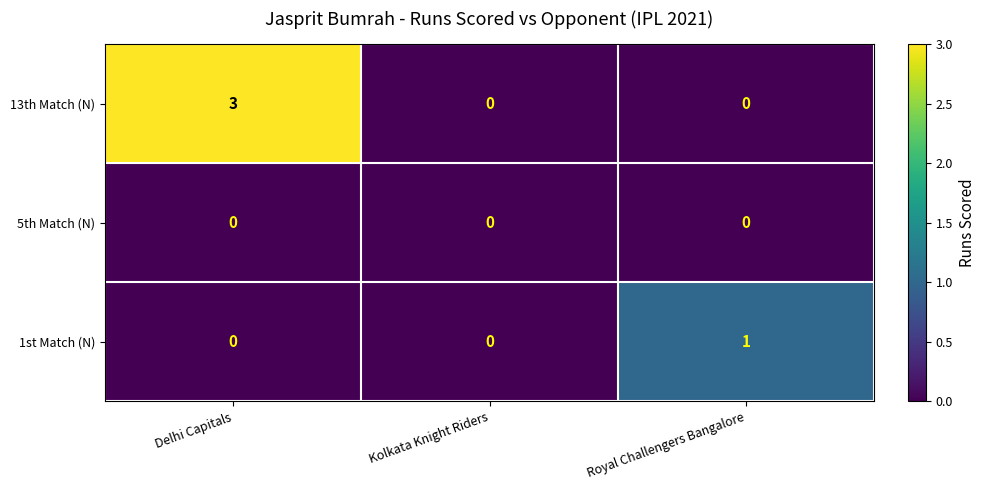

What is the difference between the highest and lowest values at Royal Challengers Bangalore?

1